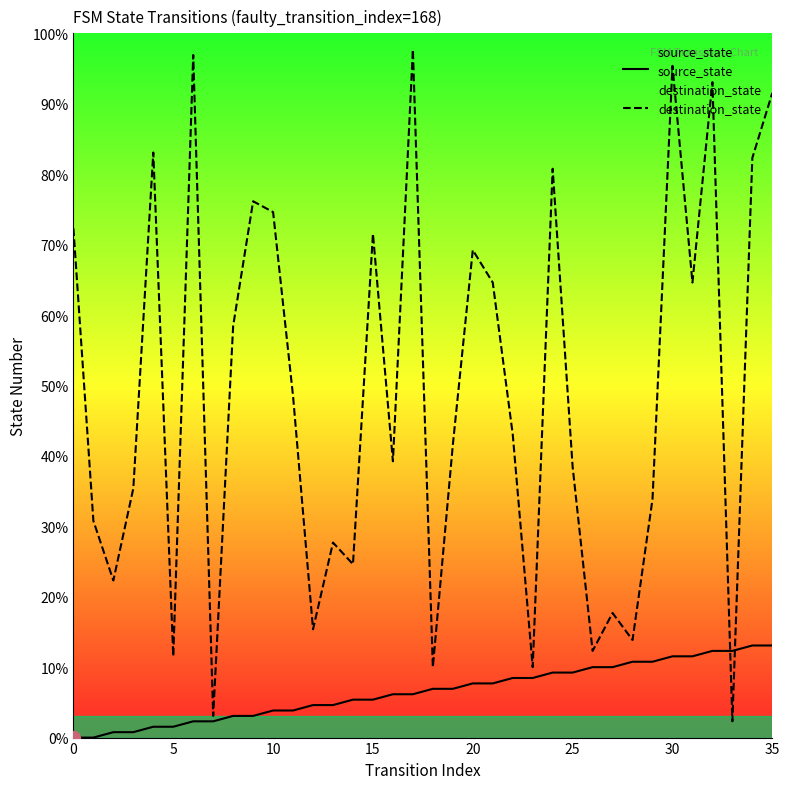

Is the value of destination_state at 22 greater than the value of source_state at 25?

Yes